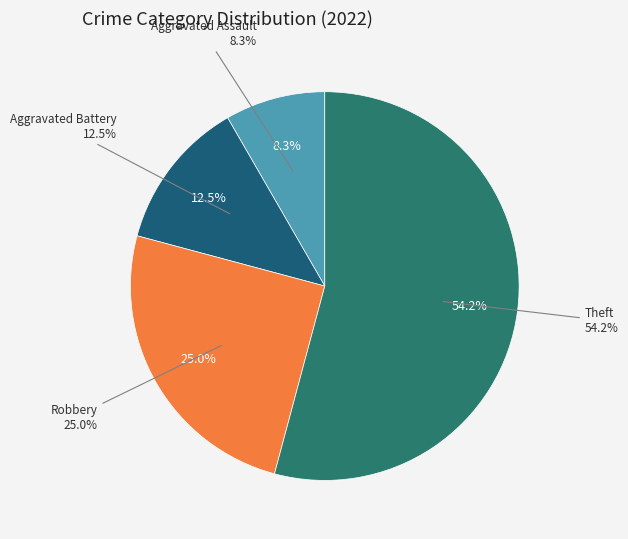

Does any single category account for the majority?

Yes